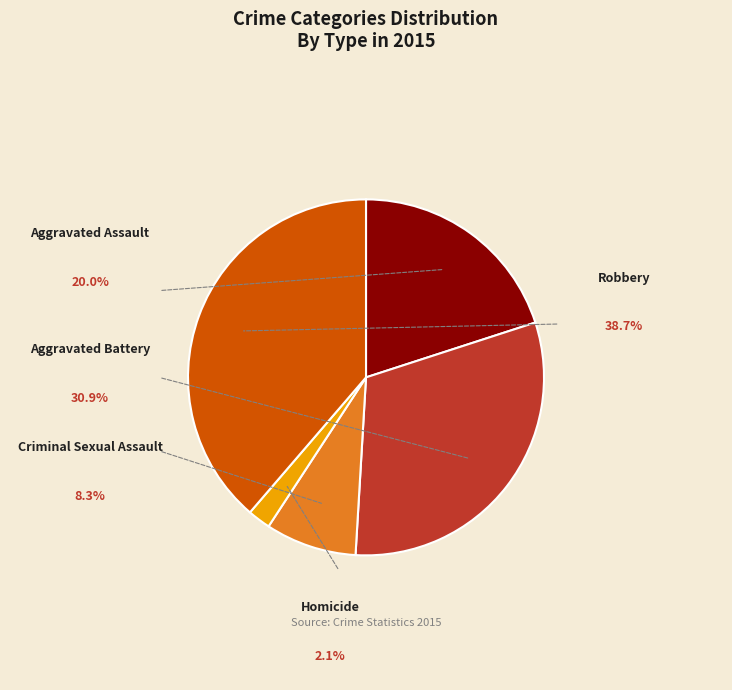

To the nearest percent, what is the average slice percentage?

20%